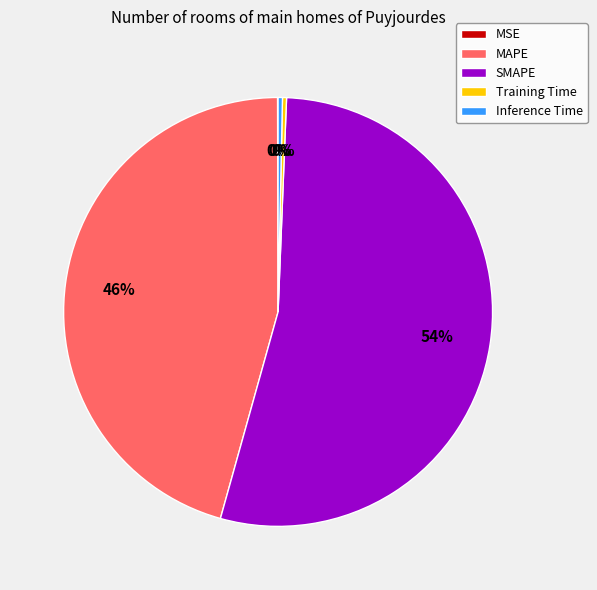

The Training Time slice represents 0% of the pie. True or false?

True